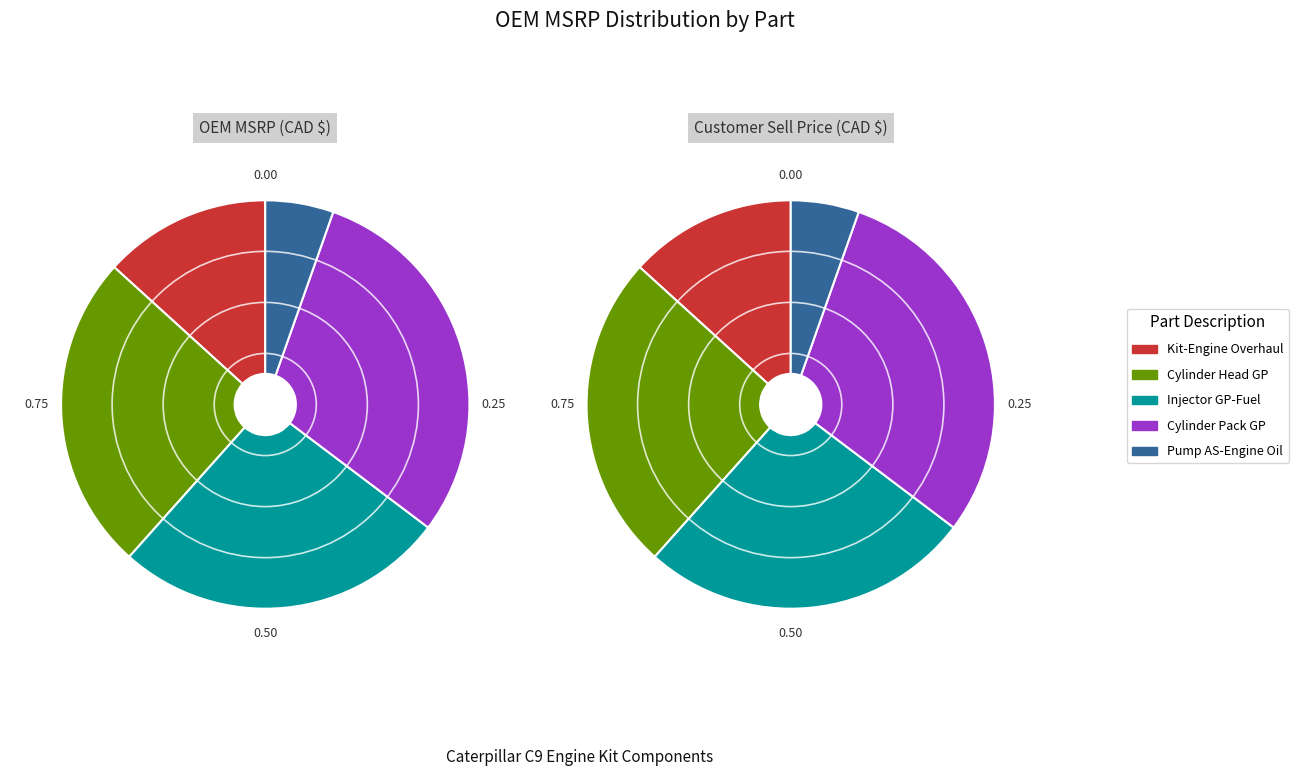

How many slices are in this pie chart?

5